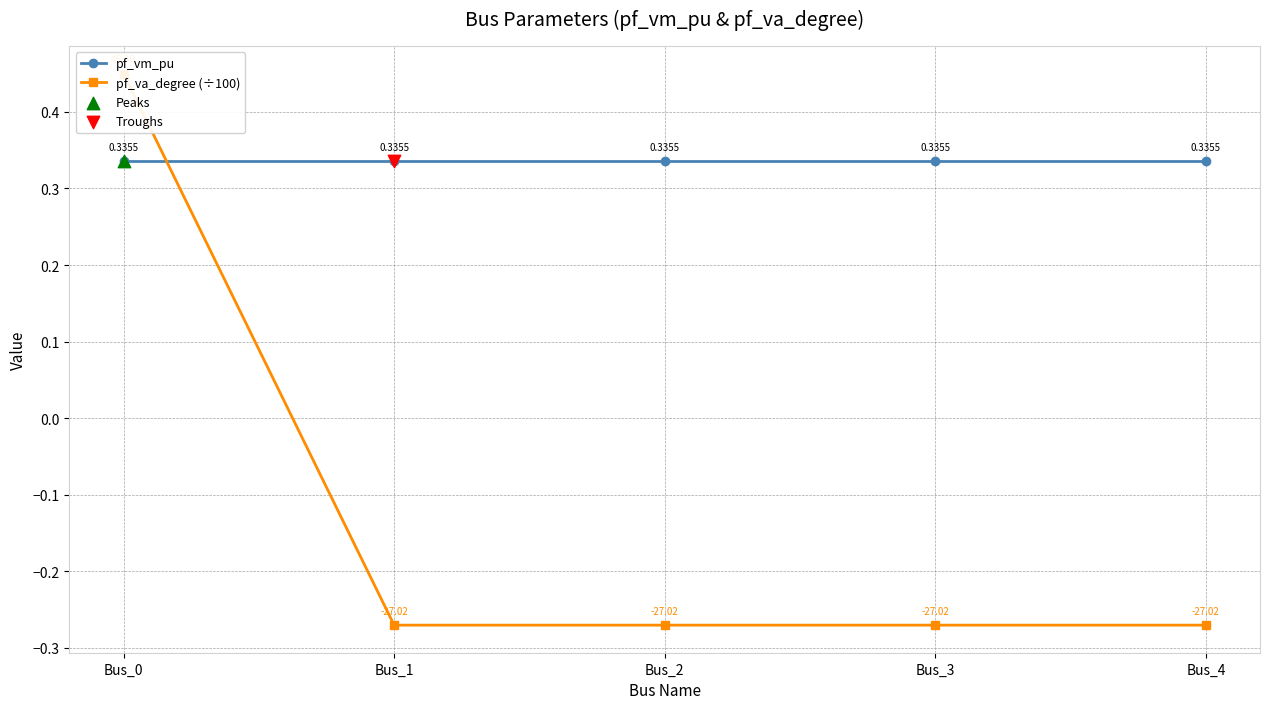

What is the total value across all series at Bus_1?

0.1